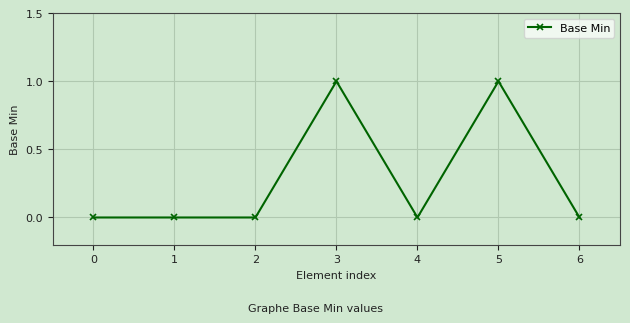

True or false: the data shows 1 at 5.

True